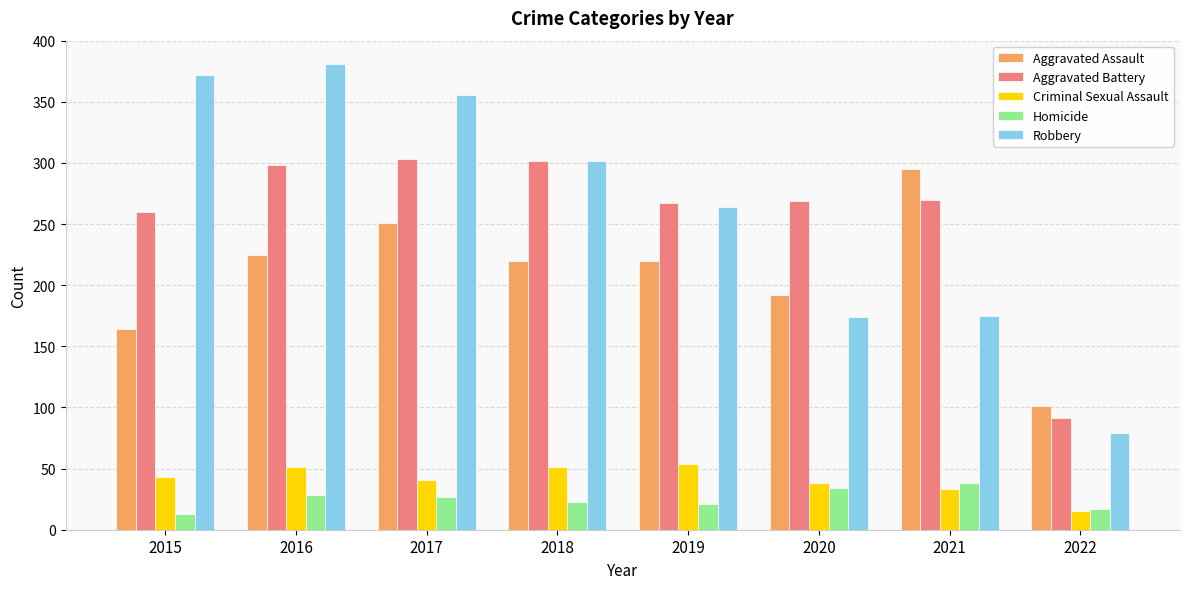

What is the spread (max minus min) of values at 2019?

246